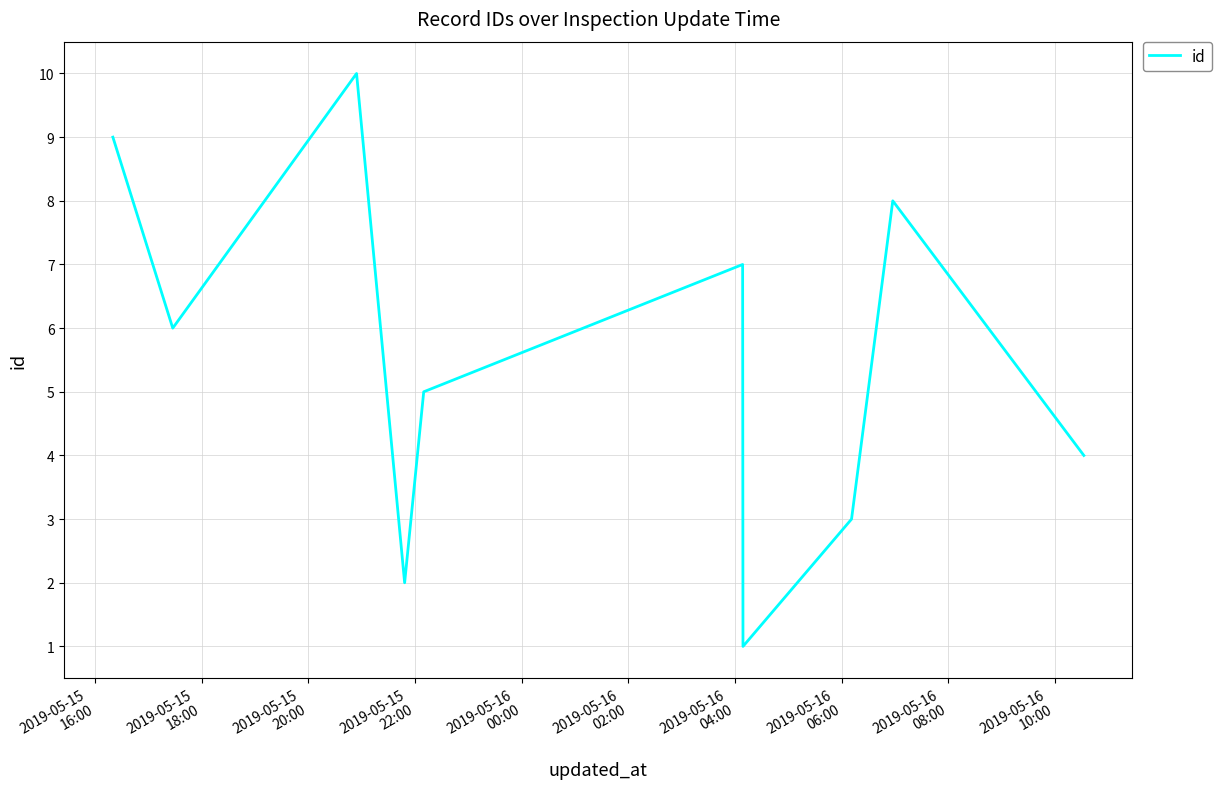

Reading right to left, what are all the values shown in this chart?

4	8	3	1	7	5	2	10	6	9